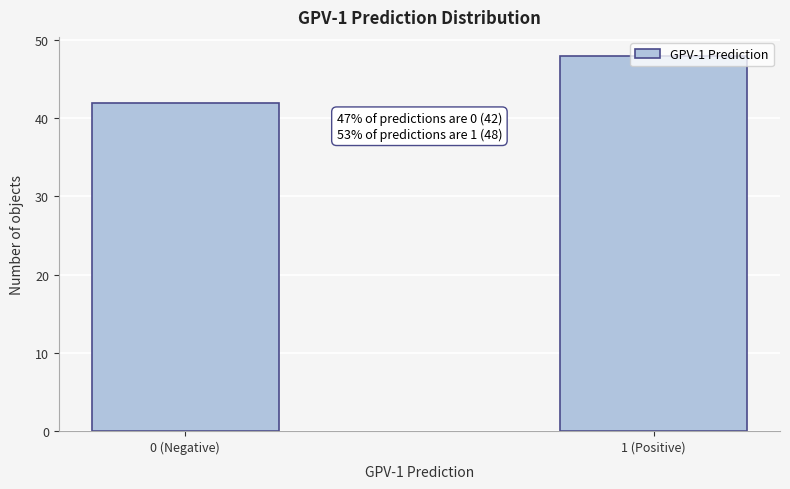

What is the sum of the values at 1 (Positive) and 0 (Negative)?

90